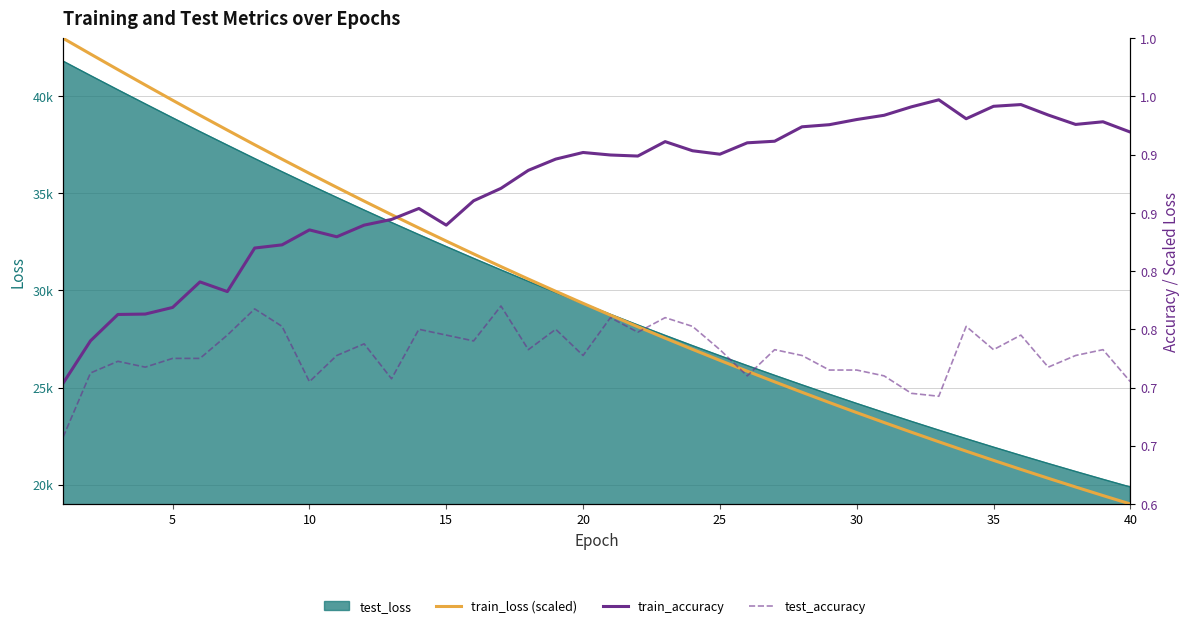

What is the sum of all test_accuracy values?

29.2